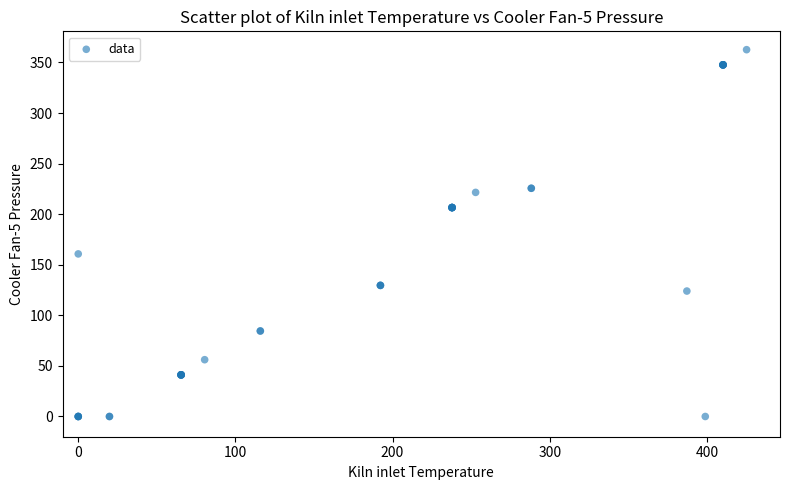

What Y value in the scatter plot is closest to 181?

160.7